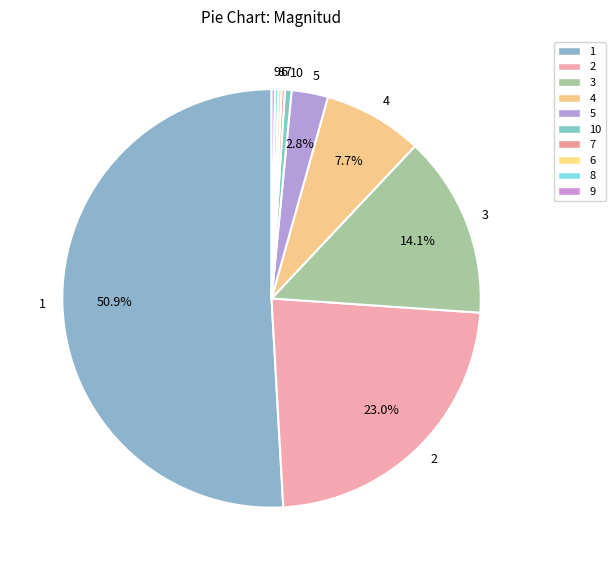

Which slice represents more than half of the pie?

1